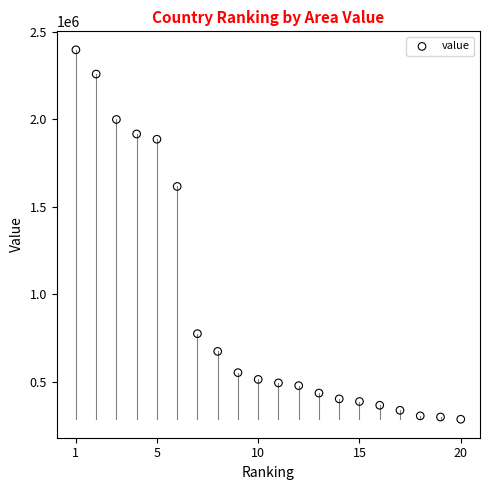

What is the range of X values (max minus min)?

19.0